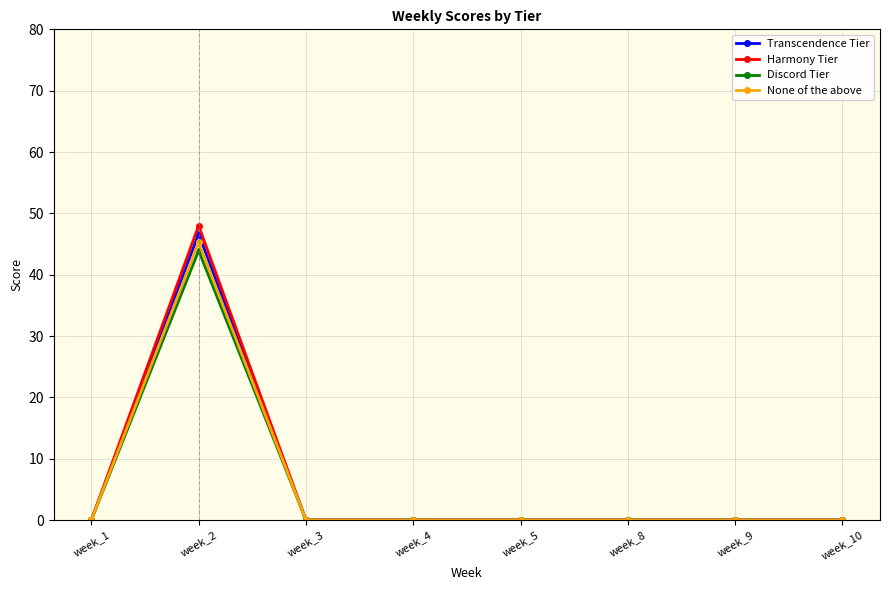

Which series has the largest range (max minus min)?

Harmony Tier